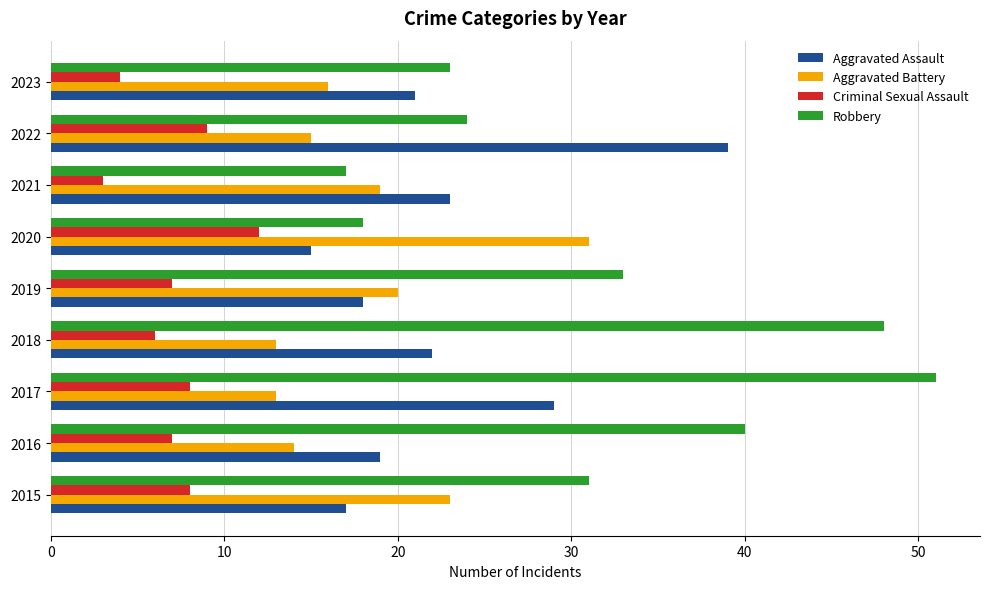

True or false: Criminal Sexual Assault has a value of 6 at 2018.

True